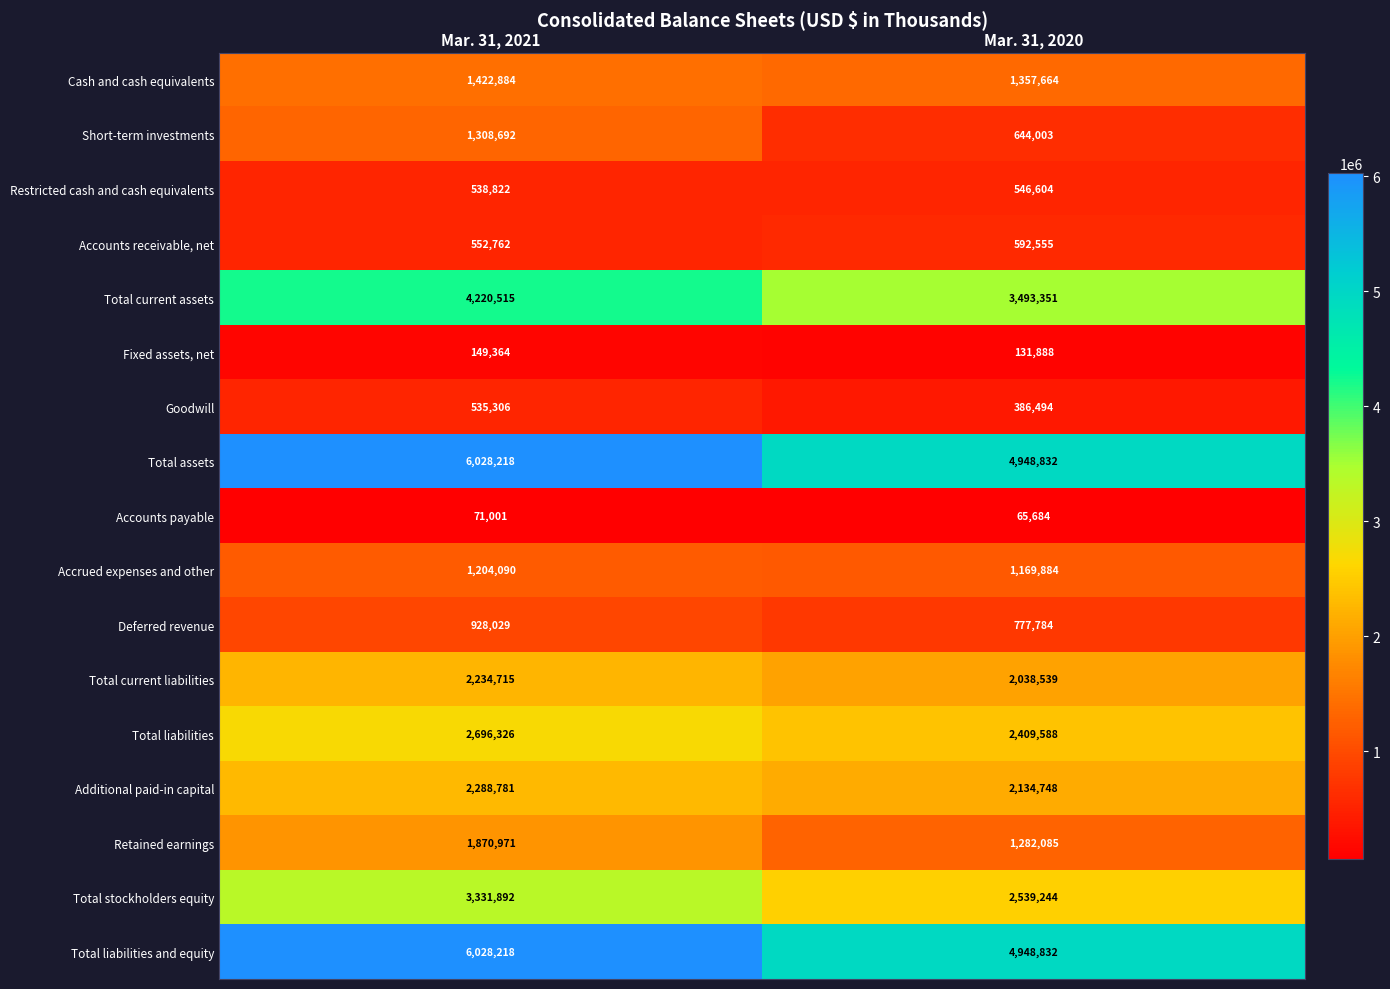

What is the total value across all series at Mar. 31, 2021?

35410586